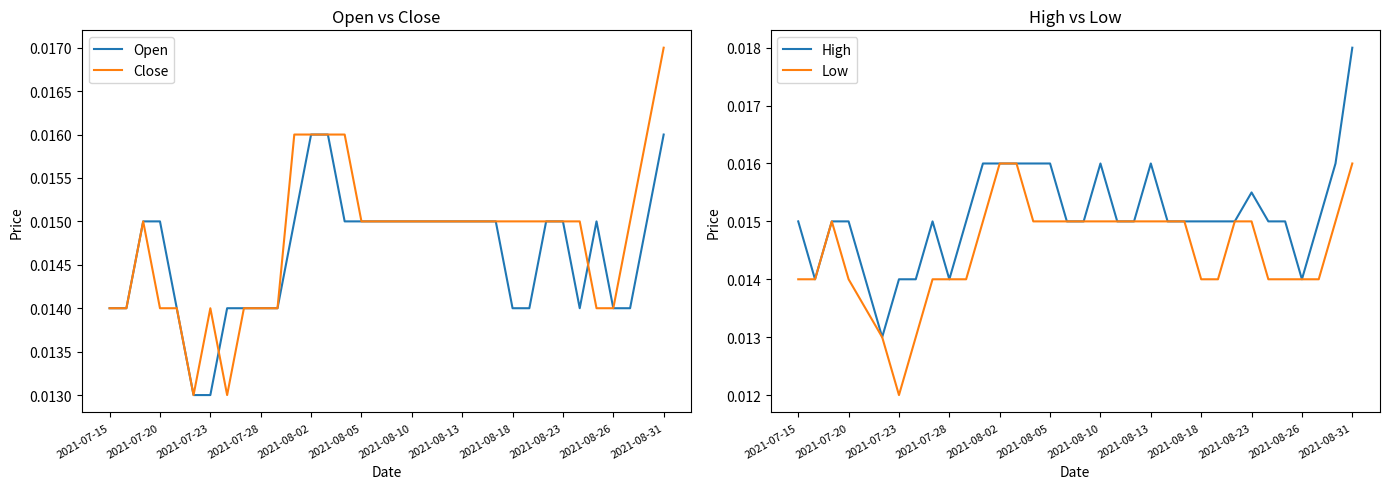

Where is Low nearest to the value 0?

2021-07-23